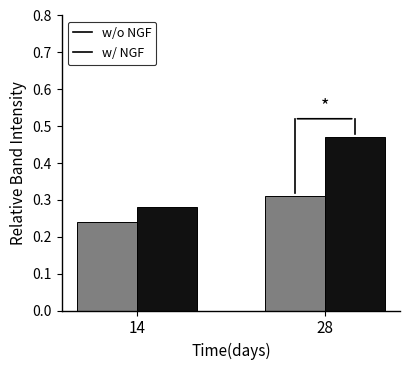

Which series has the largest range (max minus min)?

w/ NGF